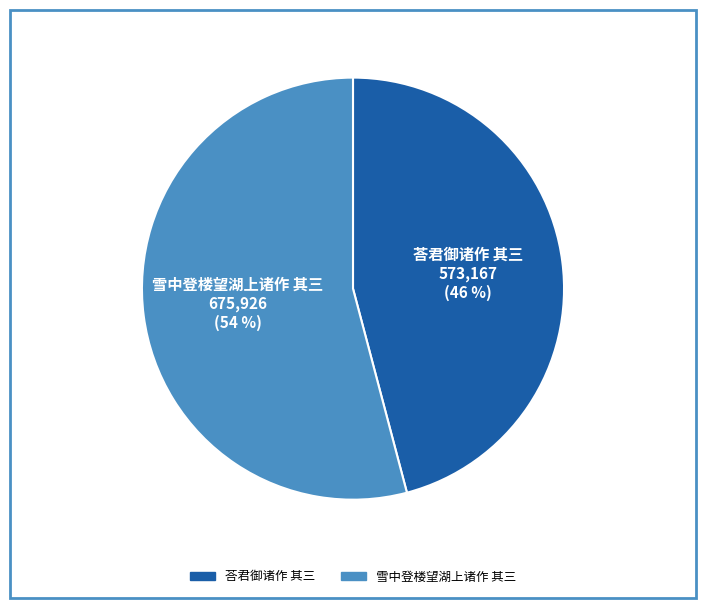

True or false: 雪中登楼望湖上诸作 其三 accounts for 54% of the total.

True